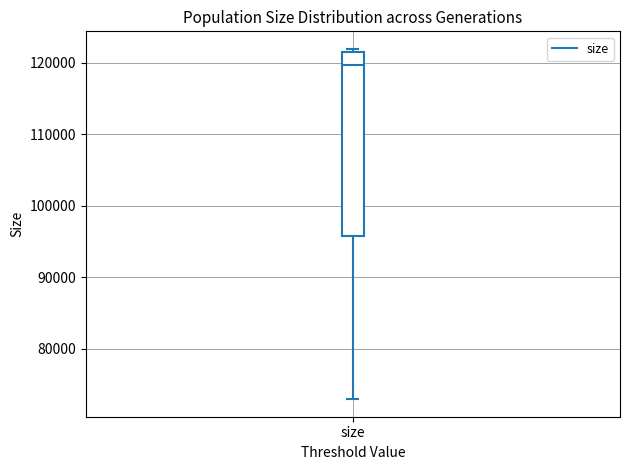

Read this box plot against the y-axis: the position of the median line, the range covered by the box, and the ends of both whiskers. The values are not printed on the chart, so give them approximately, as read against the axis.

median 120000, box 96000 to 122000, whiskers 73000 to 122000 (just above the box's upper edge)